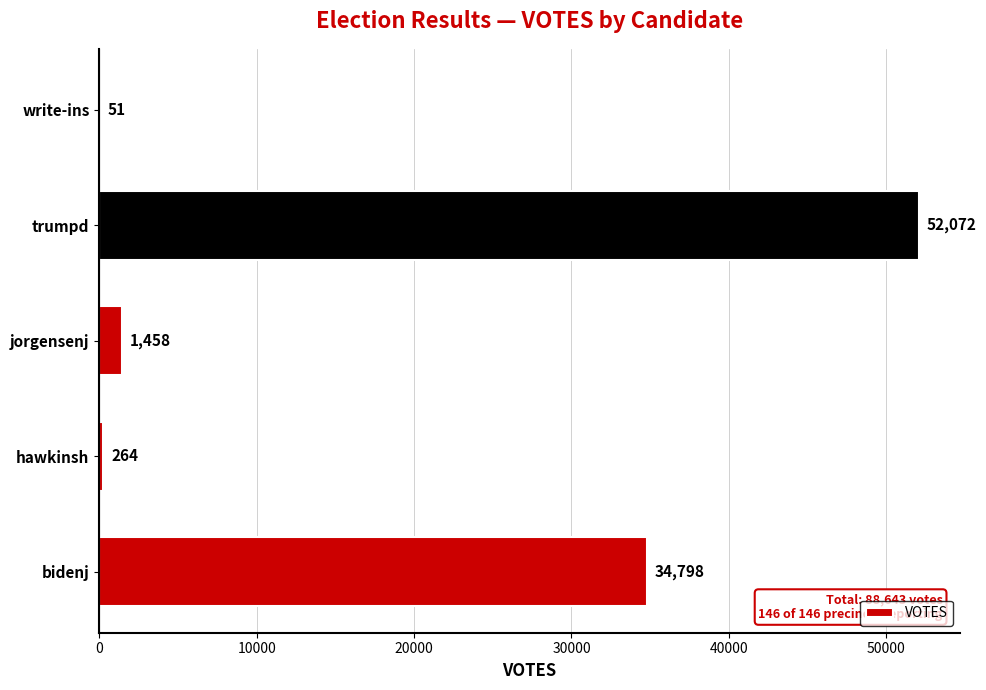

Which has a higher value, trumpd or jorgensenj?

trumpd